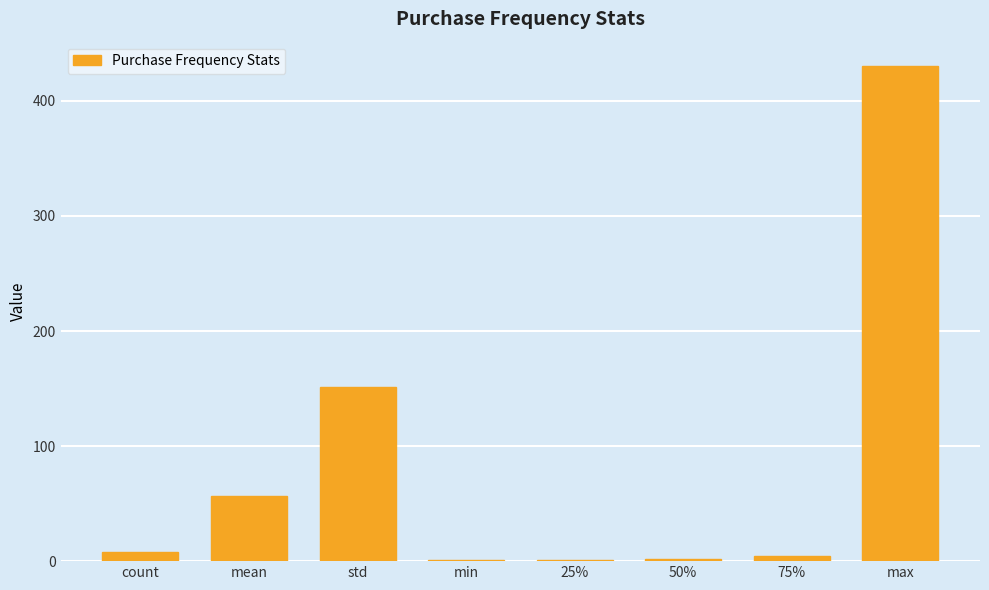

Are the bars grouped side by side (vs. stacked)?

No